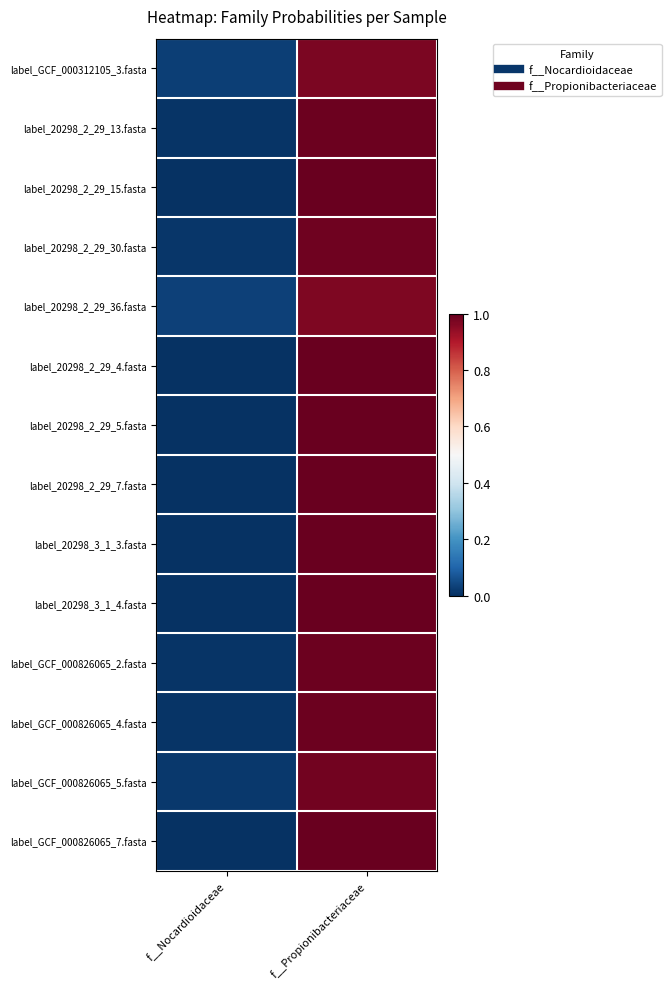

At f__Propionibacteriaceae, list the series in order from largest to smallest.

label_20298_3_1_3.fasta, label_20298_2_29_7.fasta, label_20298_2_29_5.fasta, label_20298_3_1_4.fasta, label_20298_2_29_4.fasta, label_GCF_000826065_7.fasta, label_20298_2_29_15.fasta, label_GCF_000826065_4.fasta, label_GCF_000826065_2.fasta, label_20298_2_29_13.fasta, label_20298_2_29_30.fasta, label_GCF_000826065_5.fasta, label_GCF_000312105_3.fasta, label_20298_2_29_36.fasta